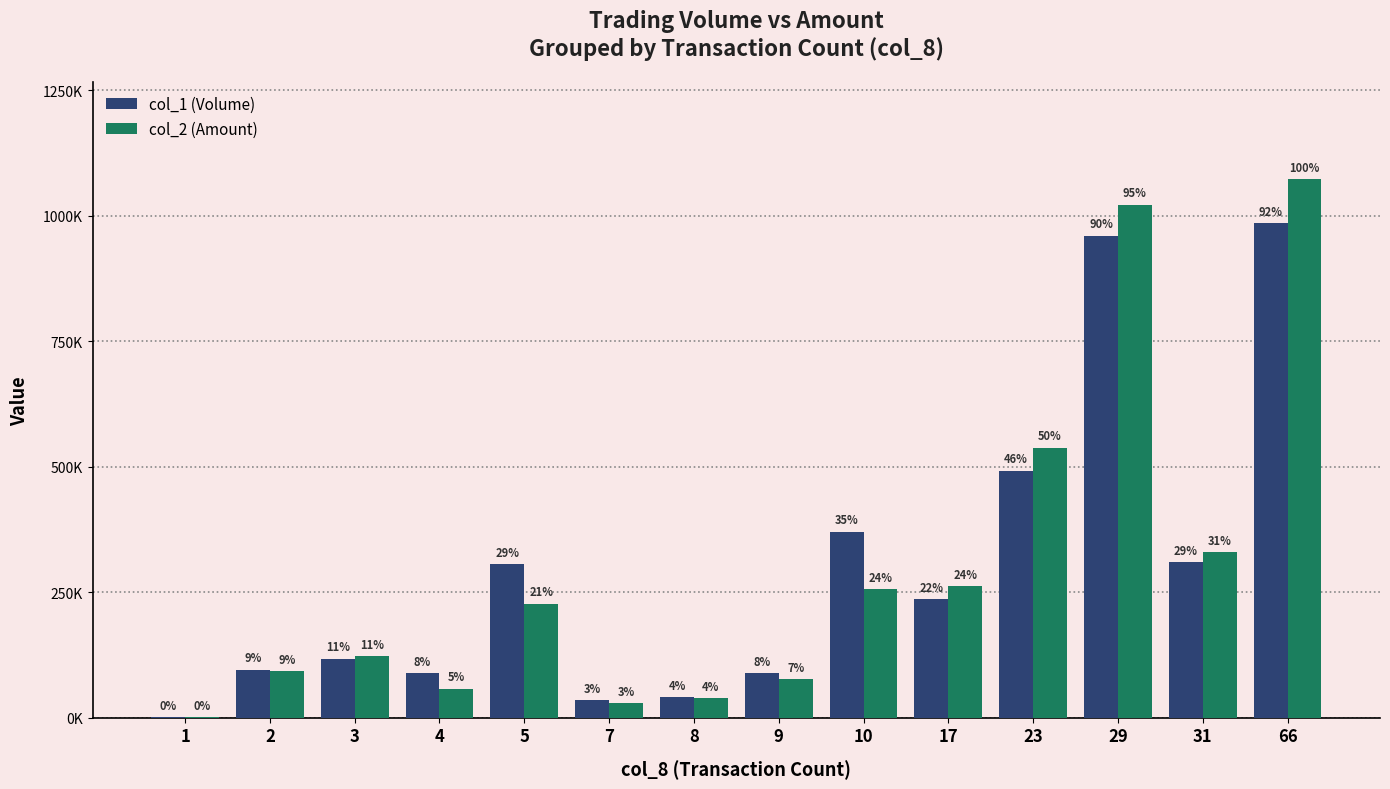

Does the chart contain stacked bars?

No